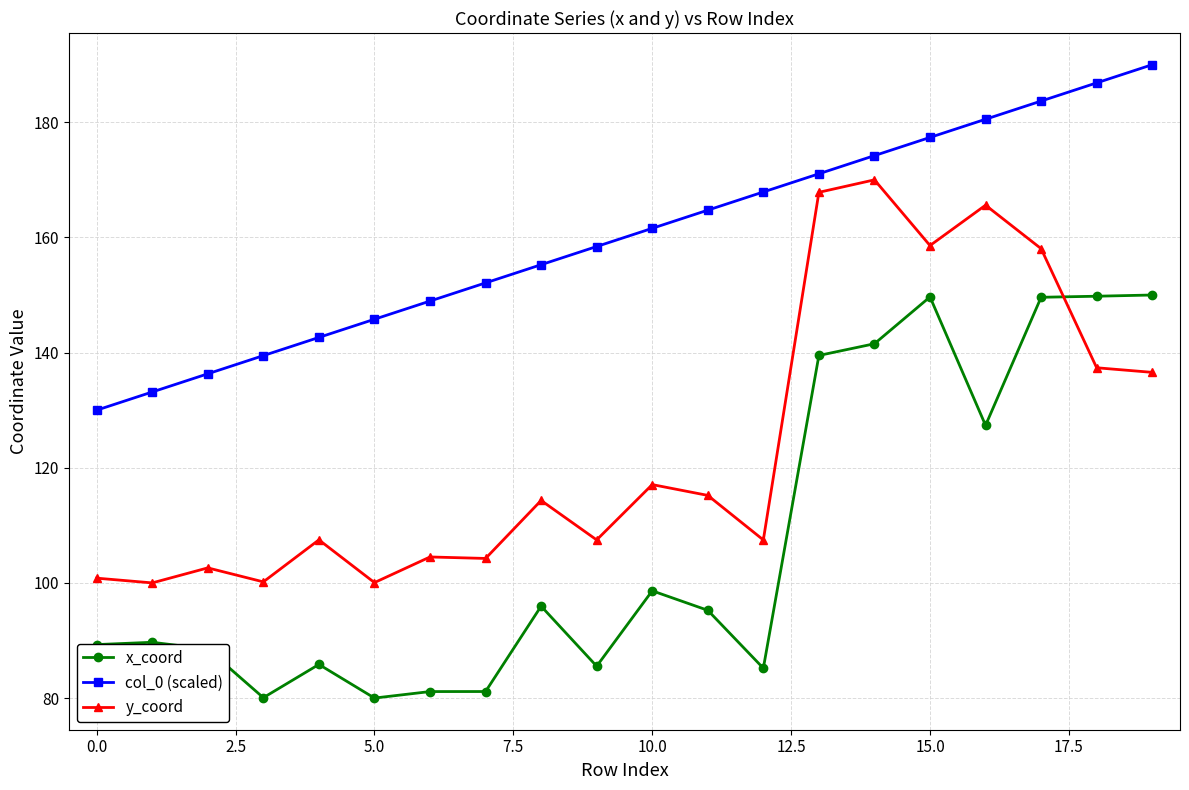

What is the value of the y_coord point at the 16th from the left?

158.6